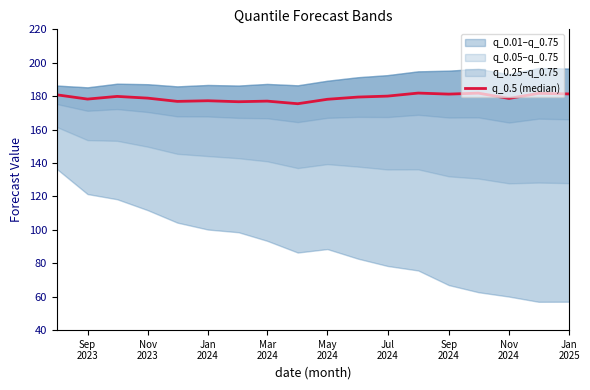

The value at Jul 2024 is 180.0. True or false?

True